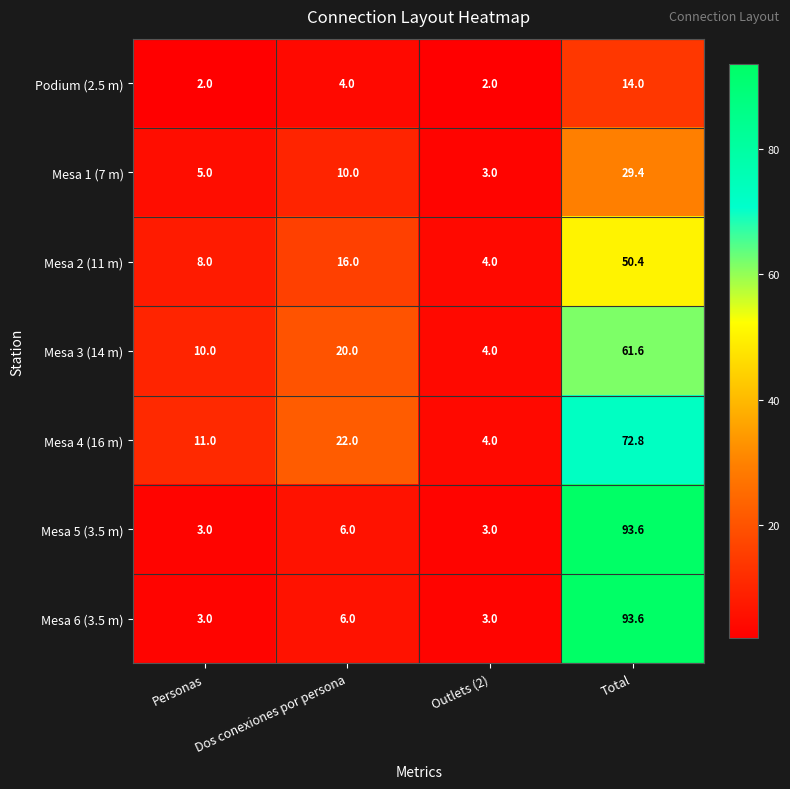

What is the difference between the second highest and second lowest values in the Mesa 1 (7 m) series?

5.0